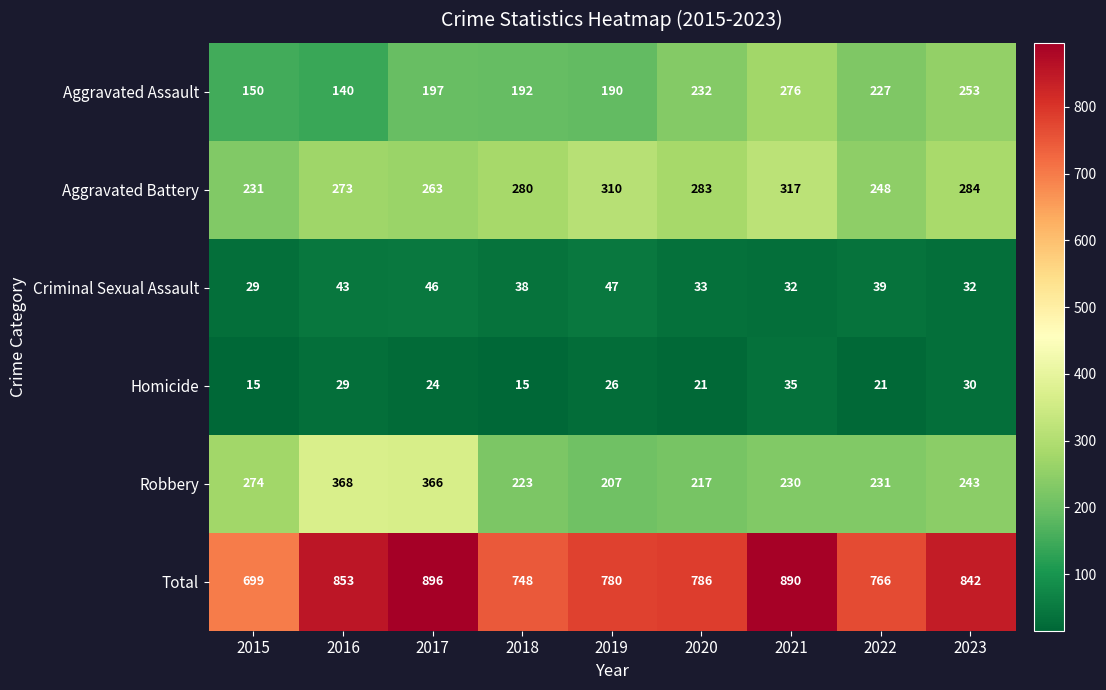

Is it true that Aggravated Assault equals 87 at 2021?

False